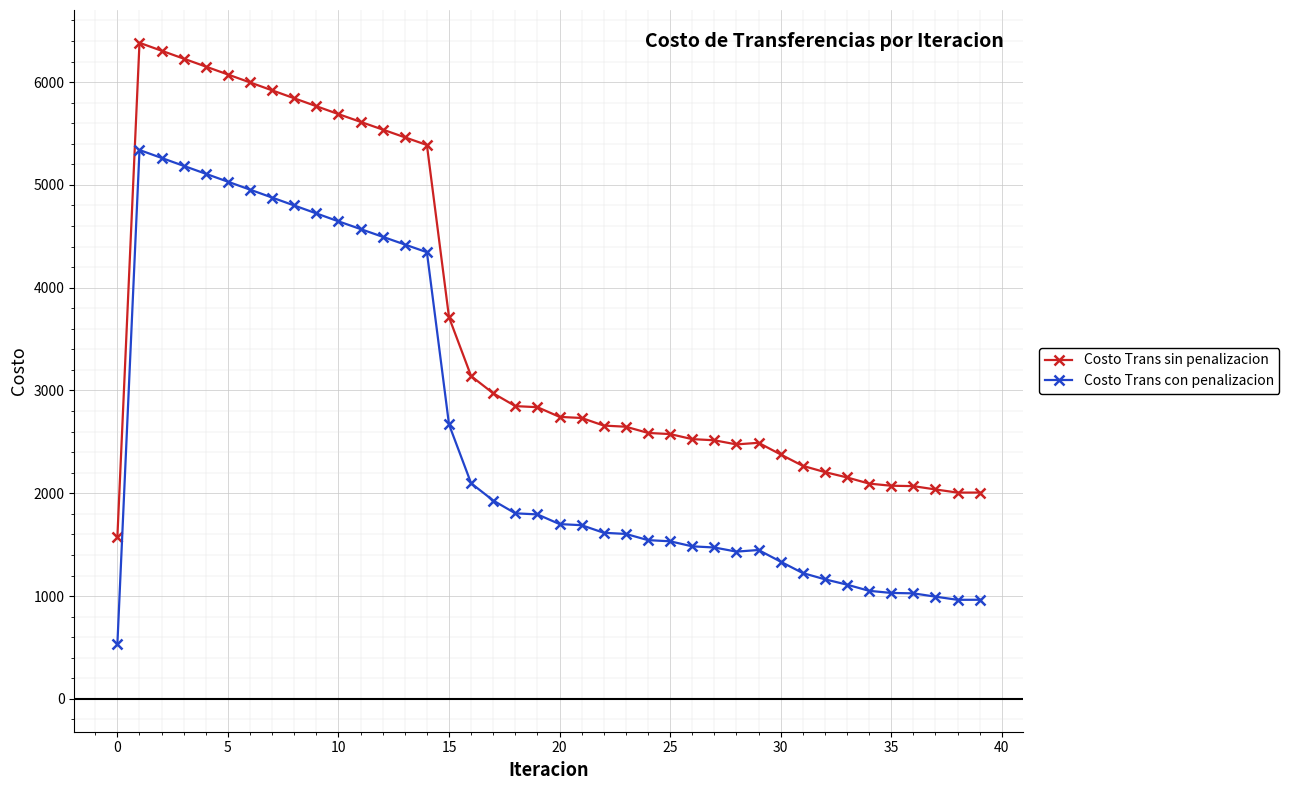

Rank the series by their average value, from lowest to highest.

Costo Trans con penalizacion, Costo Trans sin penalizacion